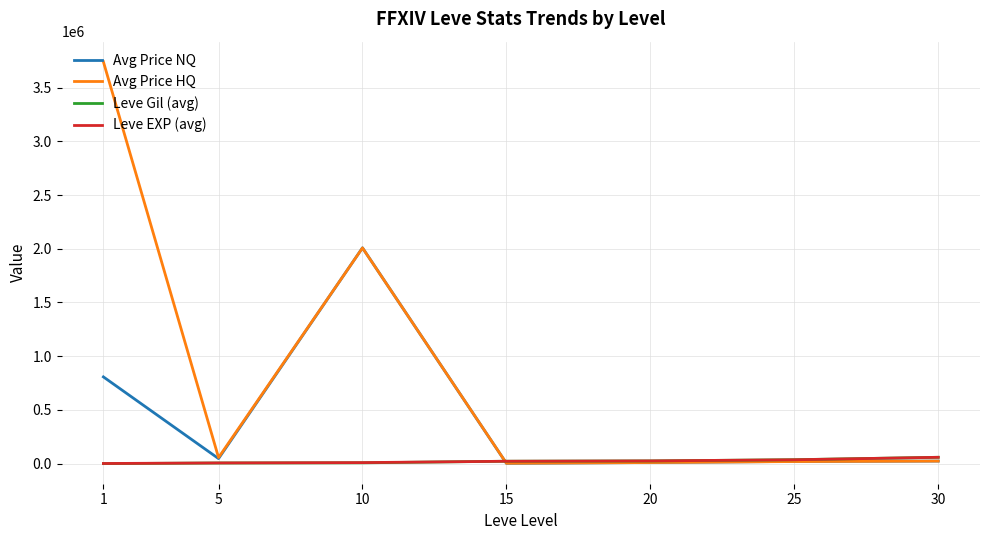

What is the highest value of the Avg Price NQ series?

2008827.0